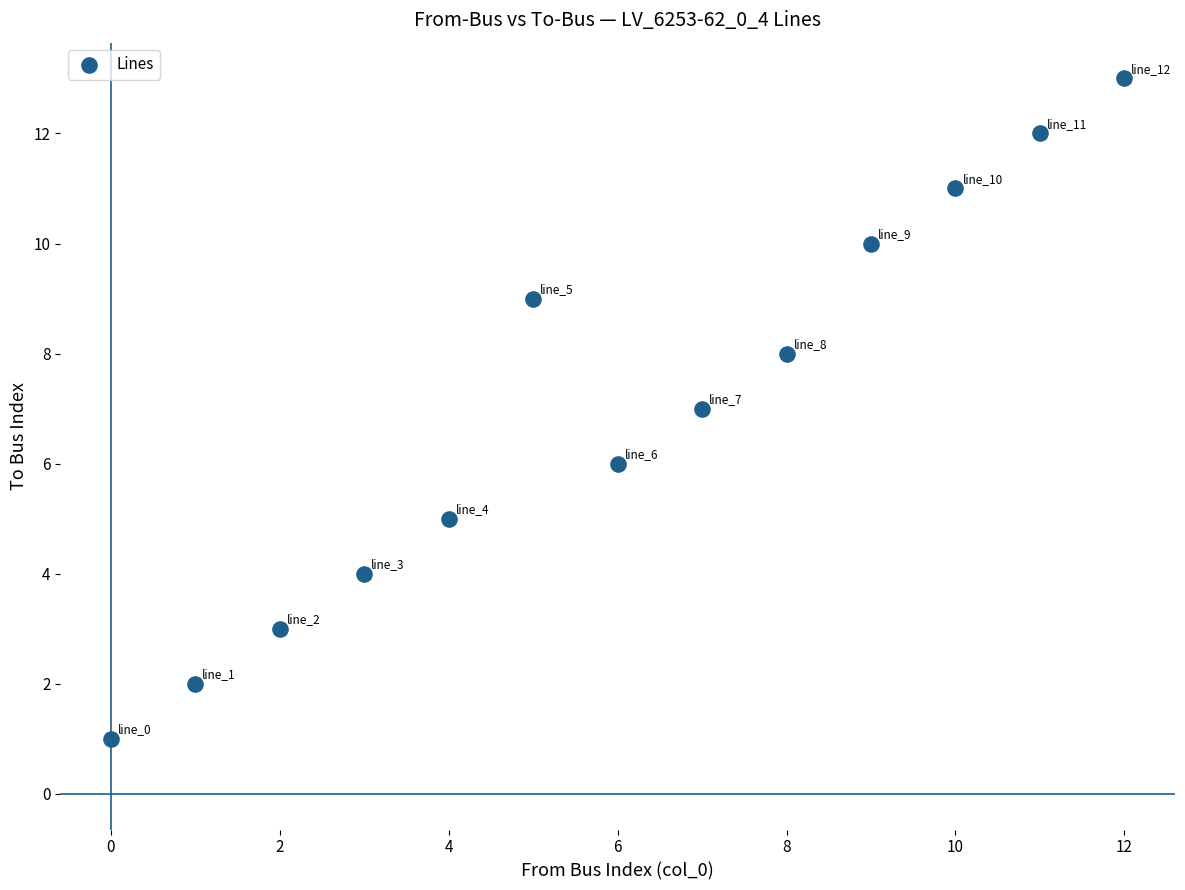

What is the range of Y values (max minus min)?

12